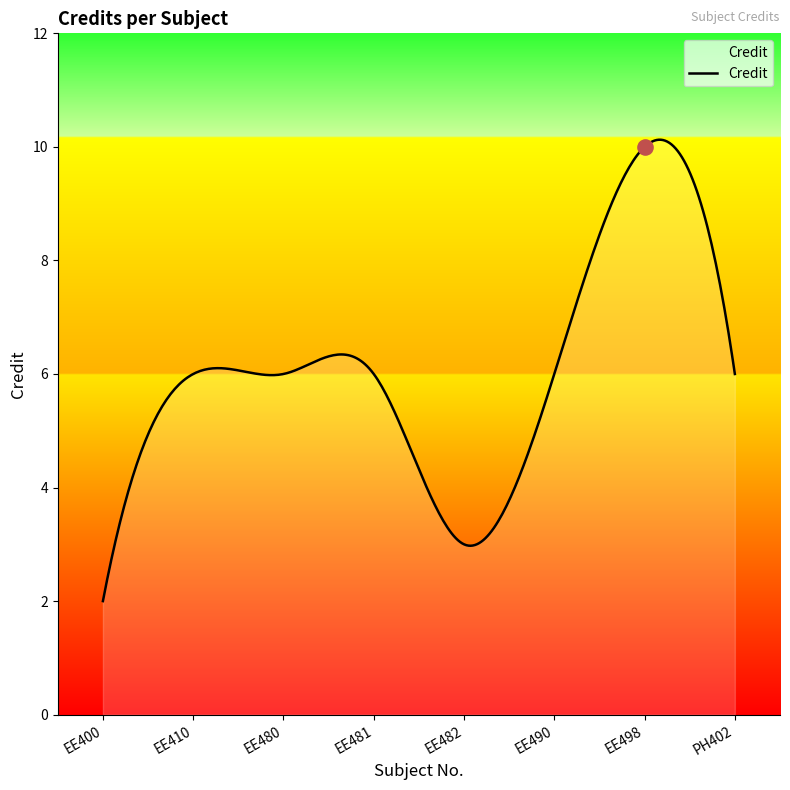

Which has a higher value, EE482 or EE498?

EE498